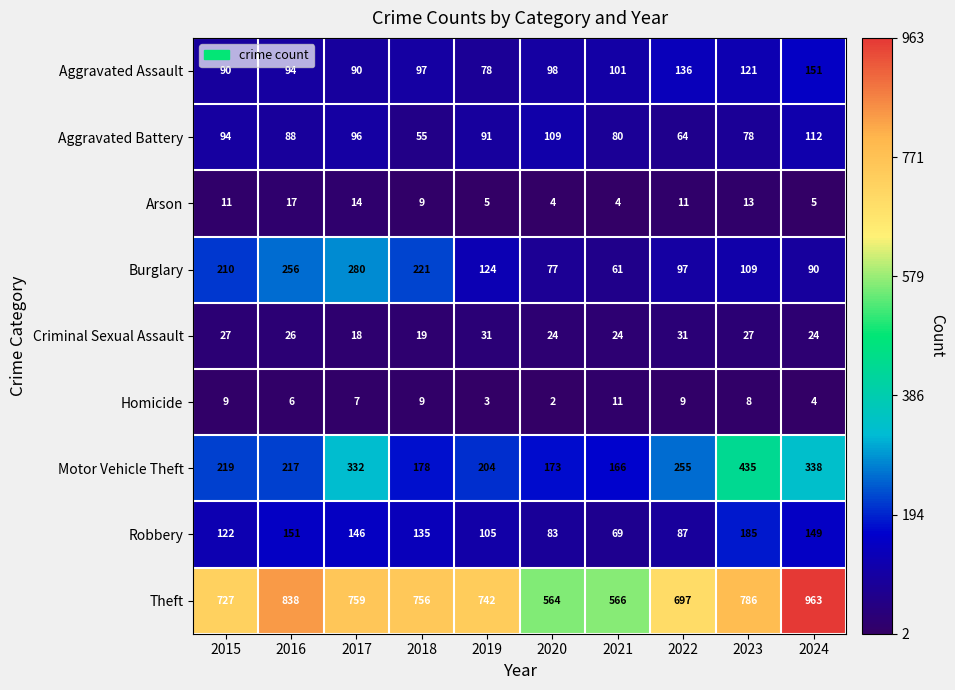

Where does the Burglary series first go above 124?

2015